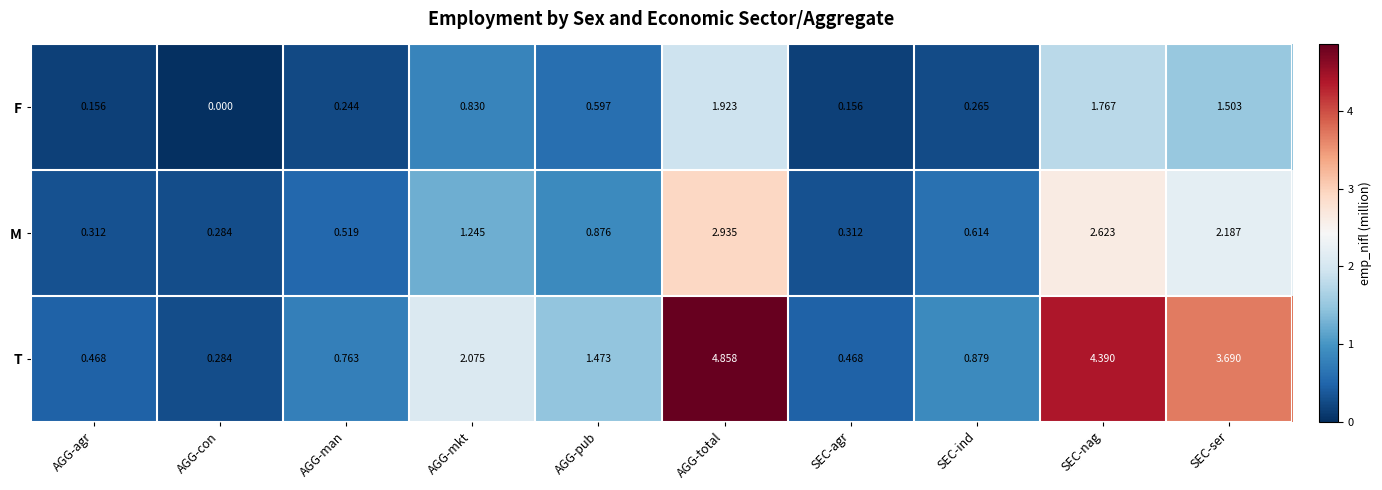

At which category is the sum across all series the highest?

AGG-total